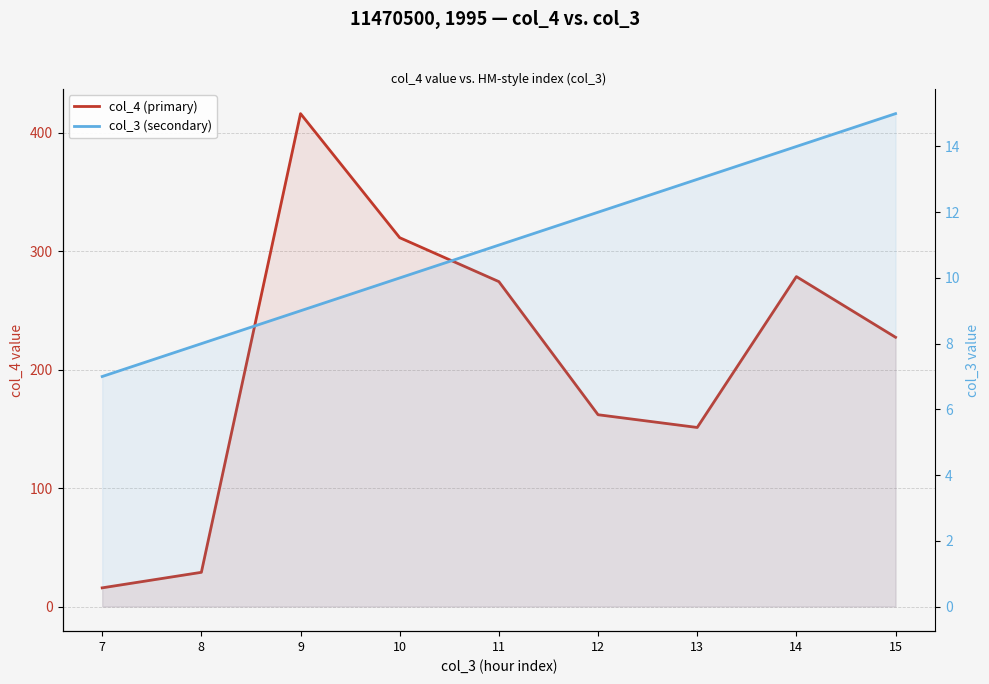

True or false: col_3 (secondary) and col_4 (primary) cross at least once.

False